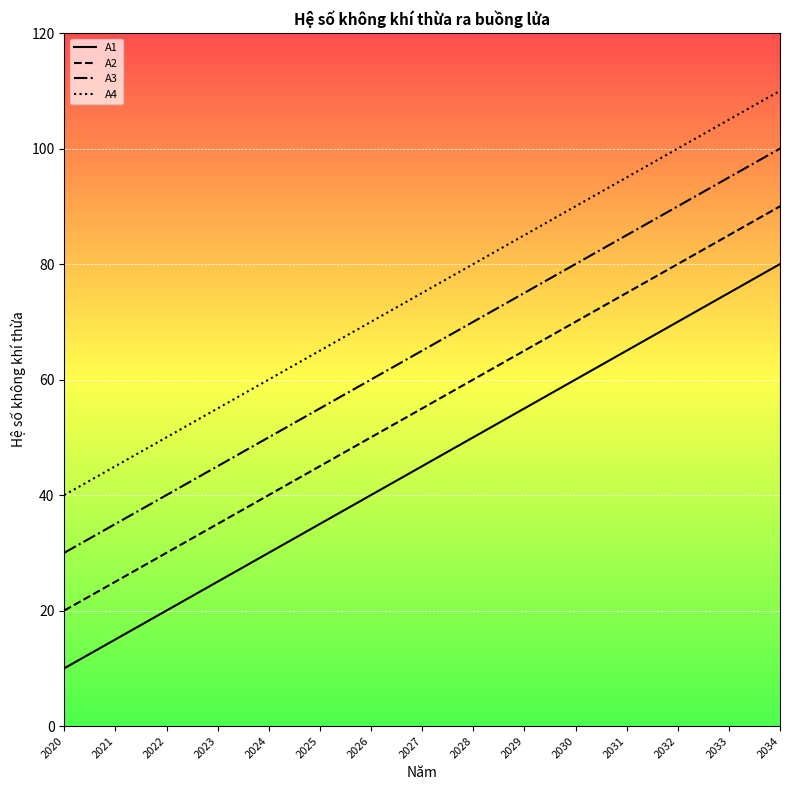

Reading left to right, what are all the values shown in this chart?

A1: 2020=10	2021=15	2022=20	2023=25	2024=30	2025=35	2026=40	2027=45	2028=50	2029=55	2030=60	2031=65	2032=70	2033=75	2034=80
A2: 2020=20	2021=25	2022=30	2023=35	2024=40	2025=45	2026=50	2027=55	2028=60	2029=65	2030=70	2031=75	2032=80	2033=85	2034=90
A3: 2020=30	2021=35	2022=40	2023=45	2024=50	2025=55	2026=60	2027=65	2028=70	2029=75	2030=80	2031=85	2032=90	2033=95	2034=100
A4: 2020=40	2021=45	2022=50	2023=55	2024=60	2025=65	2026=70	2027=75	2028=80	2029=85	2030=90	2031=95	2032=100	2033=105	2034=110